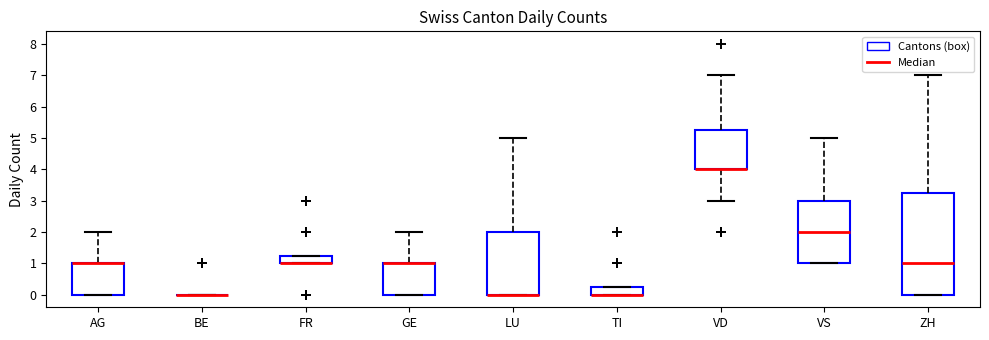

Comparing the boxes themselves (not the whiskers), which one is the tallest?

ZH